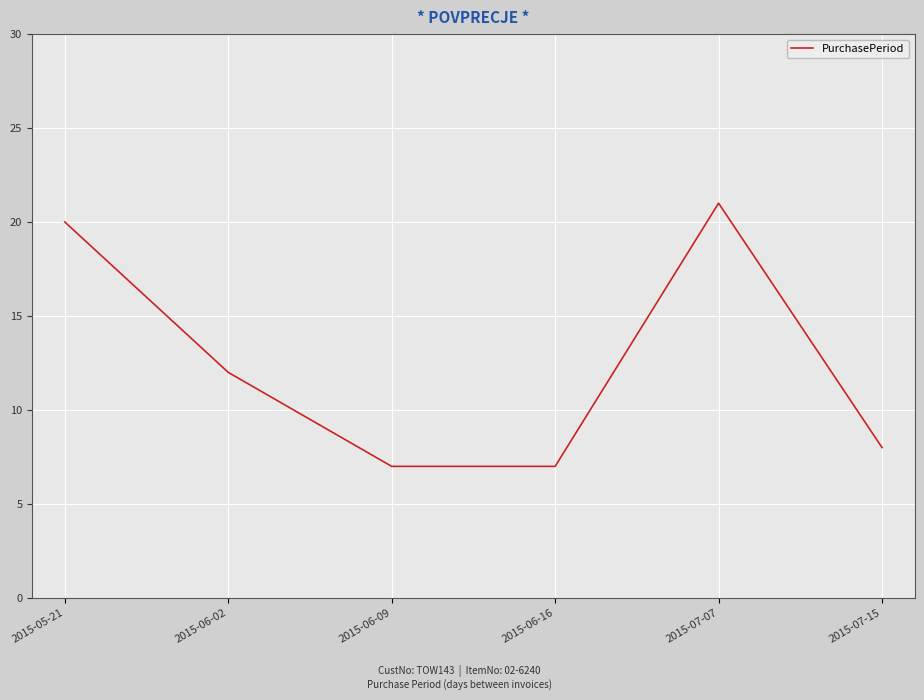

How many lines are shown in the chart?

1